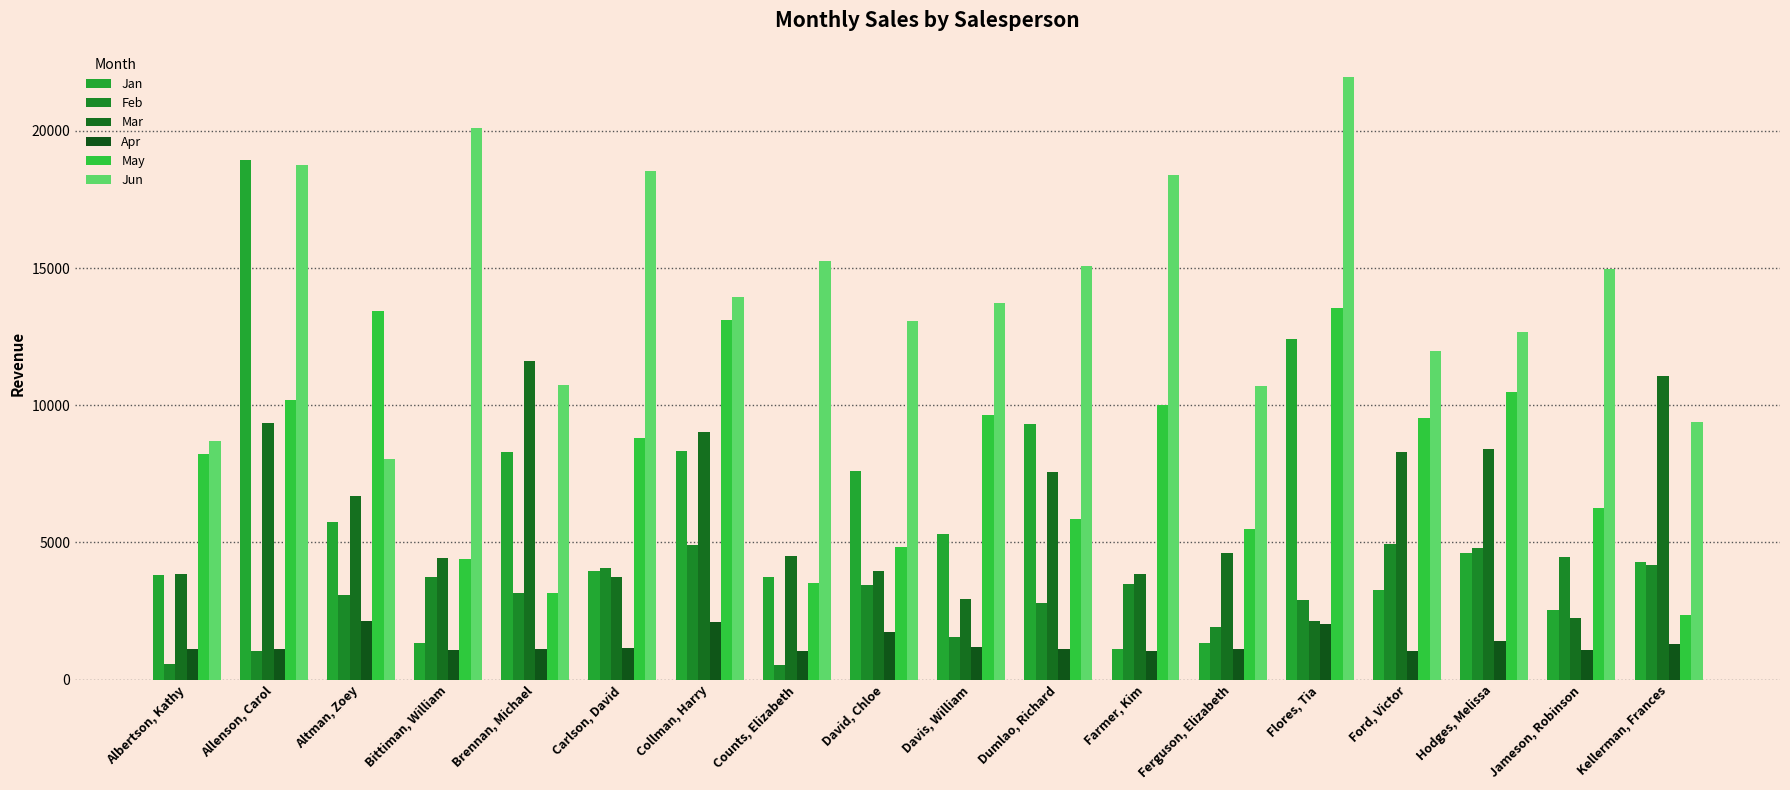

Are the bars horizontal?

No